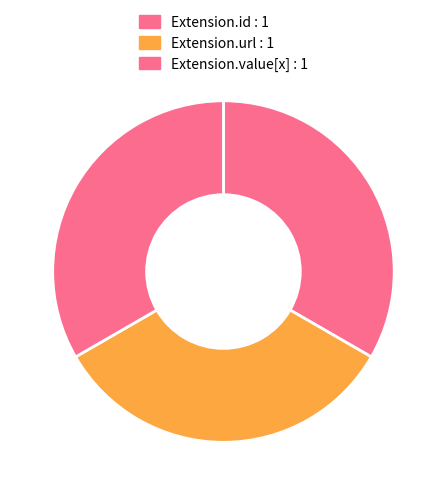

How many segments does this pie chart have?

3